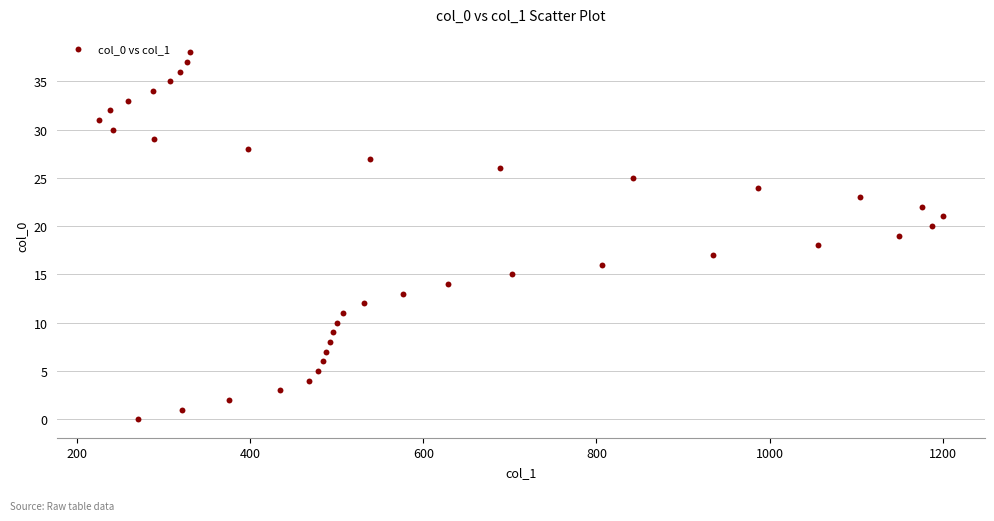

What is the range of X values (max minus min)?

974